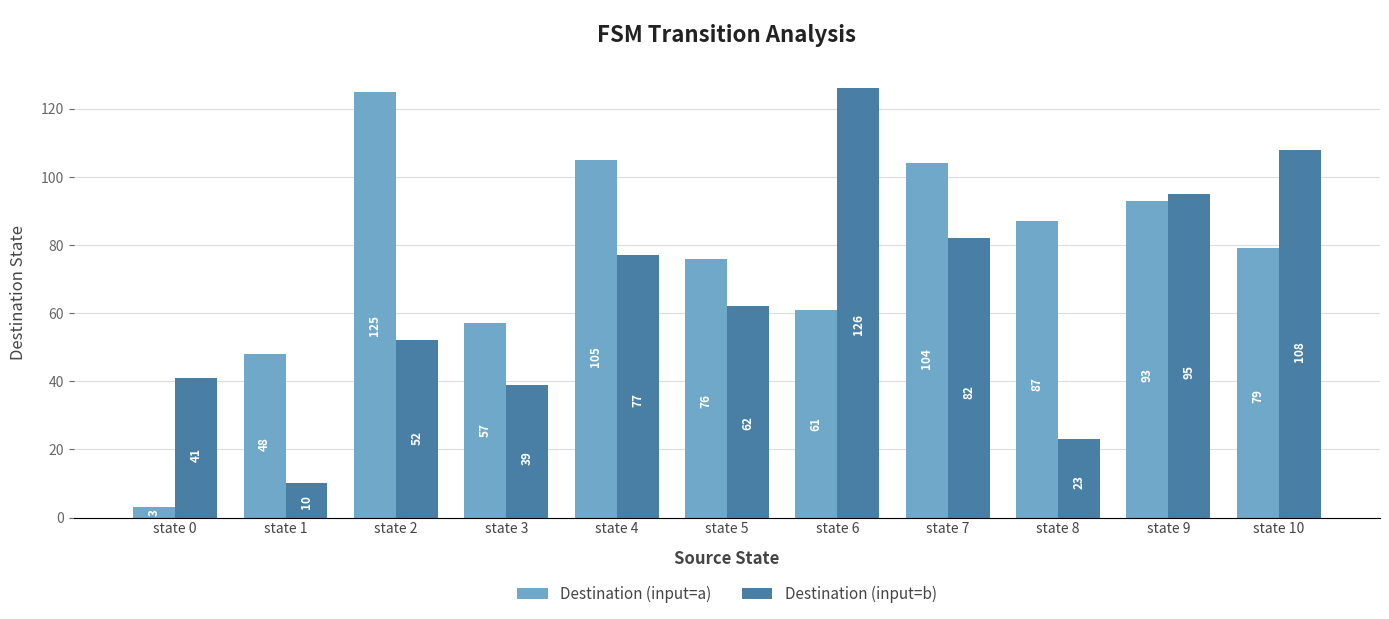

How many values in the Destination (input=a) series are below 79?

5